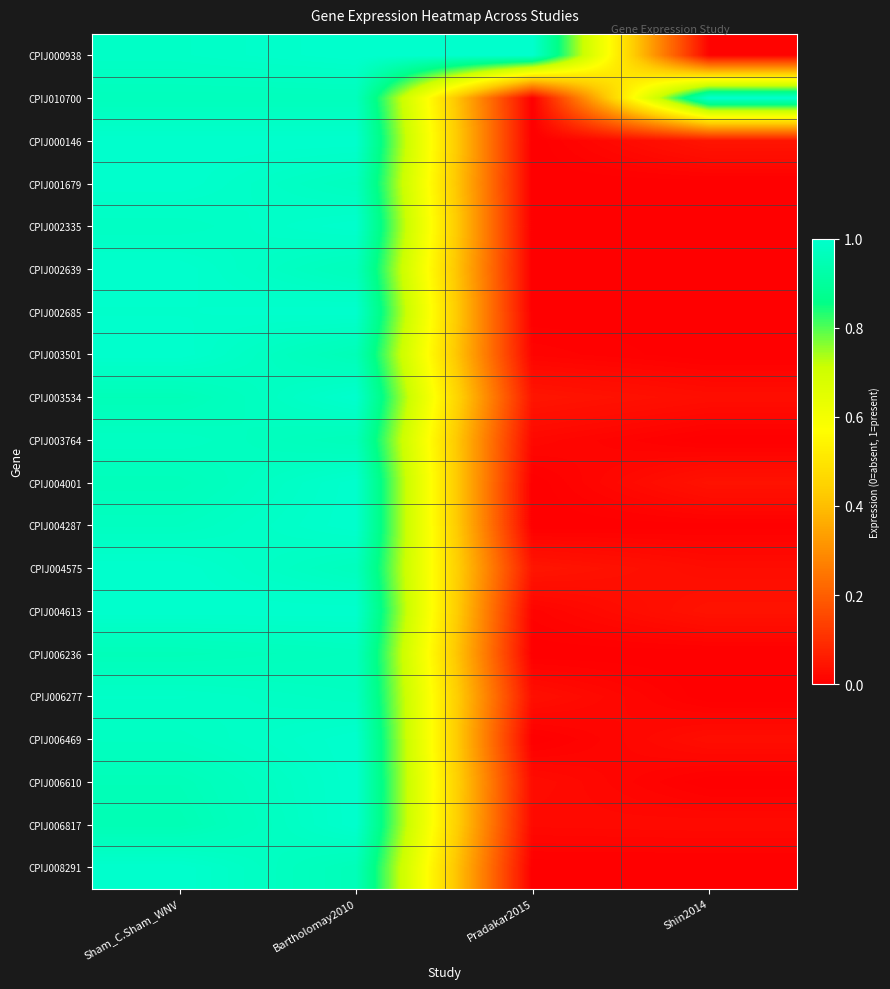

Reading right to left, transcribe all the data shown in this chart.

CPIJ000938: Shin2014=0.0	Pradakar2015=1.0	Bartholomay2010=1.0	Sham_C.Sham_WNV=1.0
CPIJ010700: Shin2014=1.0	Pradakar2015=0.0	Bartholomay2010=1.0	Sham_C.Sham_WNV=1.0
CPIJ000146: Shin2014=0.0	Pradakar2015=0.0	Bartholomay2010=1.0	Sham_C.Sham_WNV=1.0
CPIJ001679: Shin2014=0.0	Pradakar2015=0.0	Bartholomay2010=1.0	Sham_C.Sham_WNV=1.0
CPIJ002335: Shin2014=0.0	Pradakar2015=0.0	Bartholomay2010=1.0	Sham_C.Sham_WNV=1.0
CPIJ002639: Shin2014=0.0	Pradakar2015=0.0	Bartholomay2010=1.0	Sham_C.Sham_WNV=1.0
CPIJ002685: Shin2014=0.0	Pradakar2015=0.0	Bartholomay2010=1.0	Sham_C.Sham_WNV=1.0
CPIJ003501: Shin2014=0.0	Pradakar2015=0.0	Bartholomay2010=1.0	Sham_C.Sham_WNV=1.0
CPIJ003534: Shin2014=0.0	Pradakar2015=0.0	Bartholomay2010=1.0	Sham_C.Sham_WNV=1.0
CPIJ003764: Shin2014=0.0	Pradakar2015=0.0	Bartholomay2010=1.0	Sham_C.Sham_WNV=1.0
CPIJ004001: Shin2014=0.0	Pradakar2015=0.0	Bartholomay2010=1.0	Sham_C.Sham_WNV=1.0
CPIJ004287: Shin2014=0.0	Pradakar2015=0.0	Bartholomay2010=1.0	Sham_C.Sham_WNV=1.0
CPIJ004575: Shin2014=0.0	Pradakar2015=0.0	Bartholomay2010=1.0	Sham_C.Sham_WNV=1.0
CPIJ004613: Shin2014=0.0	Pradakar2015=0.0	Bartholomay2010=1.0	Sham_C.Sham_WNV=1.0
CPIJ006236: Shin2014=0.0	Pradakar2015=0.0	Bartholomay2010=1.0	Sham_C.Sham_WNV=1.0
CPIJ006277: Shin2014=0.0	Pradakar2015=0.0	Bartholomay2010=1.0	Sham_C.Sham_WNV=1.0
CPIJ006469: Shin2014=0.0	Pradakar2015=0.0	Bartholomay2010=1.0	Sham_C.Sham_WNV=1.0
CPIJ006610: Shin2014=0.0	Pradakar2015=0.0	Bartholomay2010=1.0	Sham_C.Sham_WNV=1.0
CPIJ006817: Shin2014=0.0	Pradakar2015=0.0	Bartholomay2010=1.0	Sham_C.Sham_WNV=1.0
CPIJ008291: Shin2014=0.0	Pradakar2015=0.0	Bartholomay2010=1.0	Sham_C.Sham_WNV=1.0